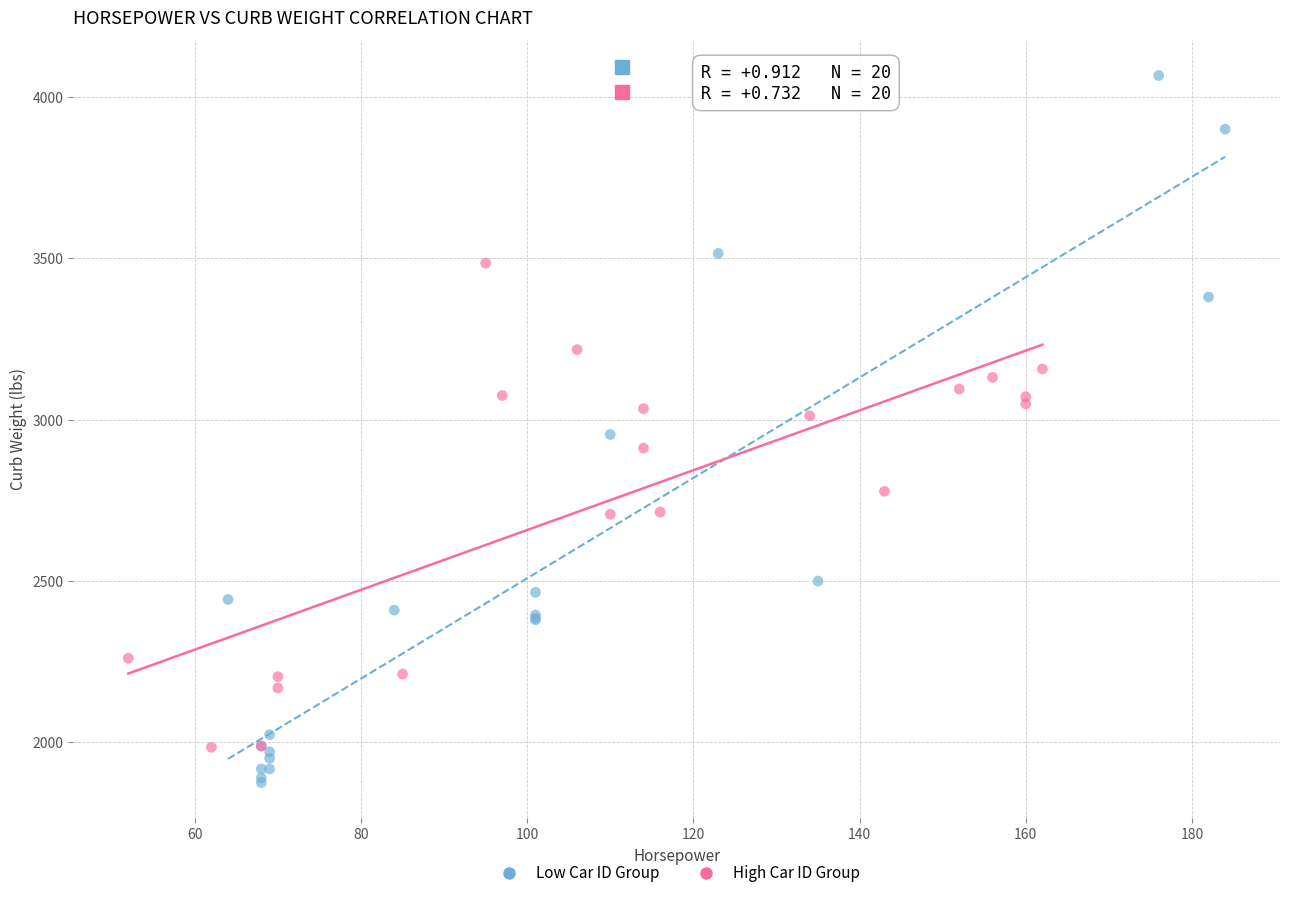

Which series has the widest spread of Y values?

Low Car ID Group